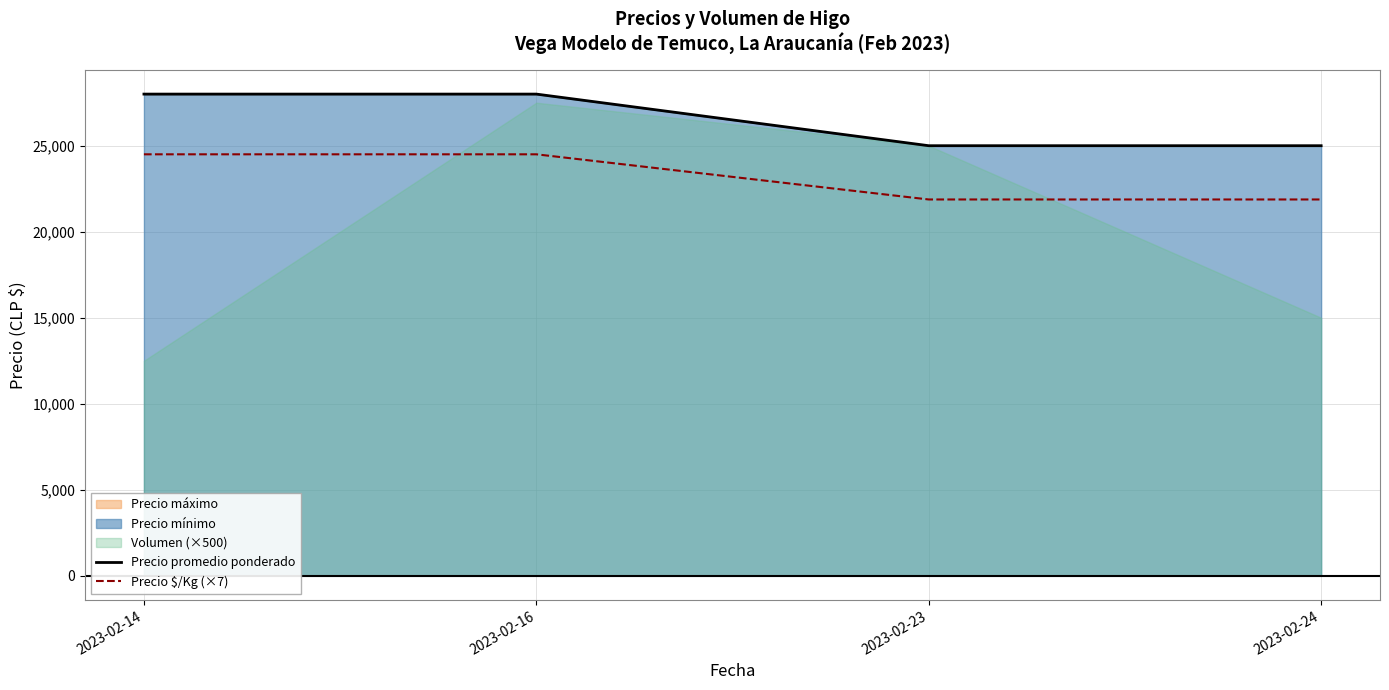

What is the minimum value shown in the chart?

21875